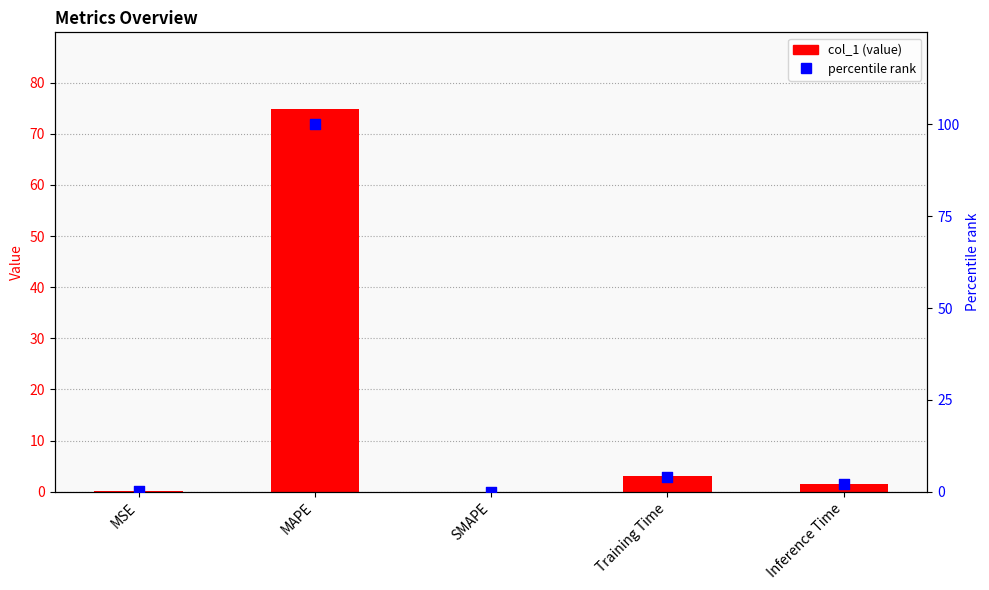

At how many categories does at least one series exceed 7?

1